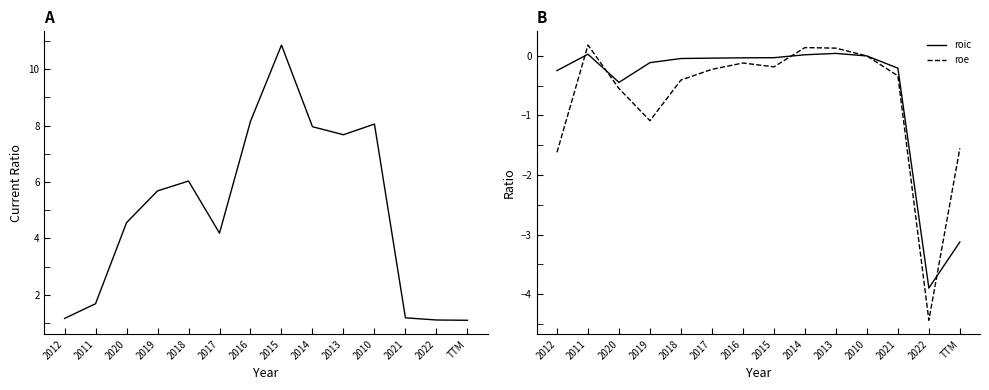

At which label does roe reach its minimum?

2022